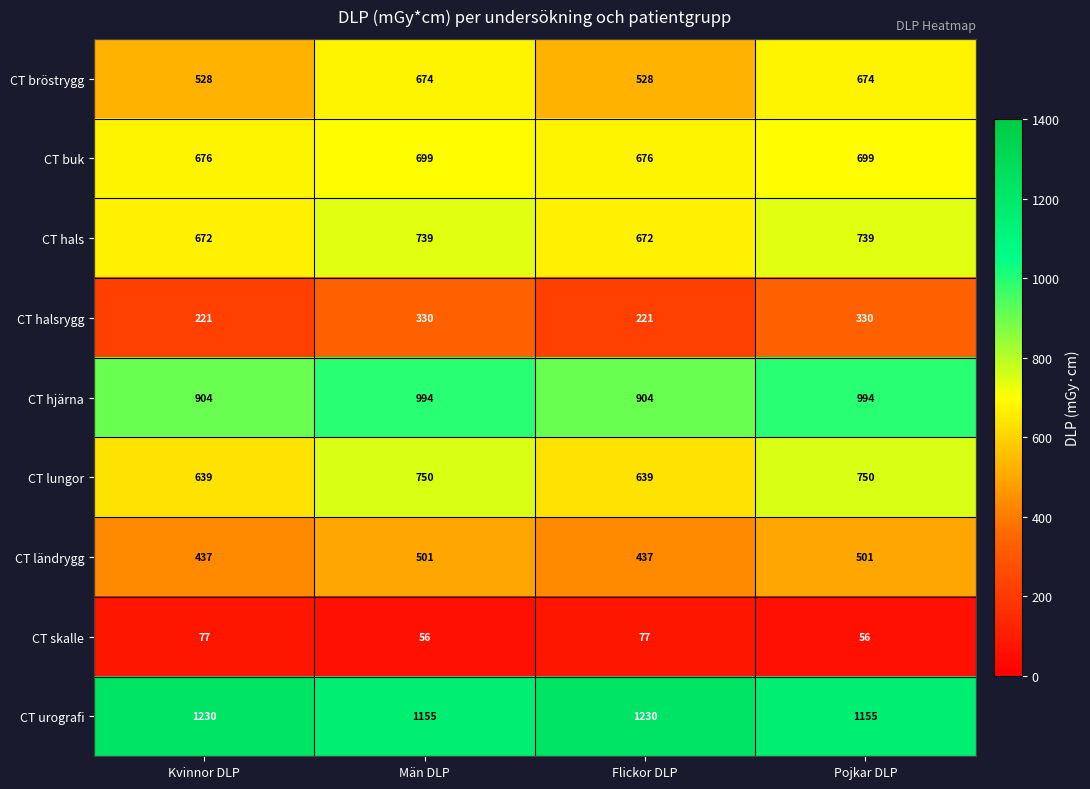

What is the difference between the highest and lowest values at Kvinnor DLP?

1153